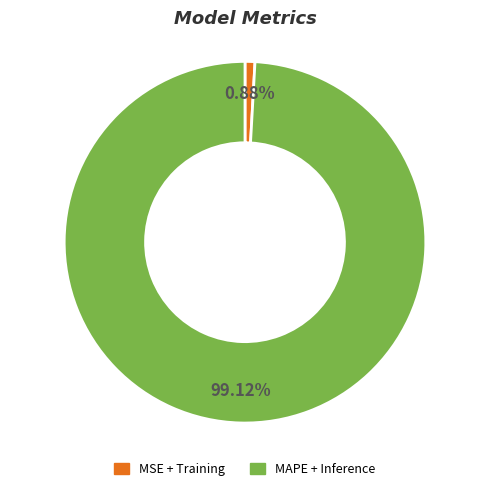

Between MAPE + Inference and MSE + Training, which is larger?

MAPE + Inference